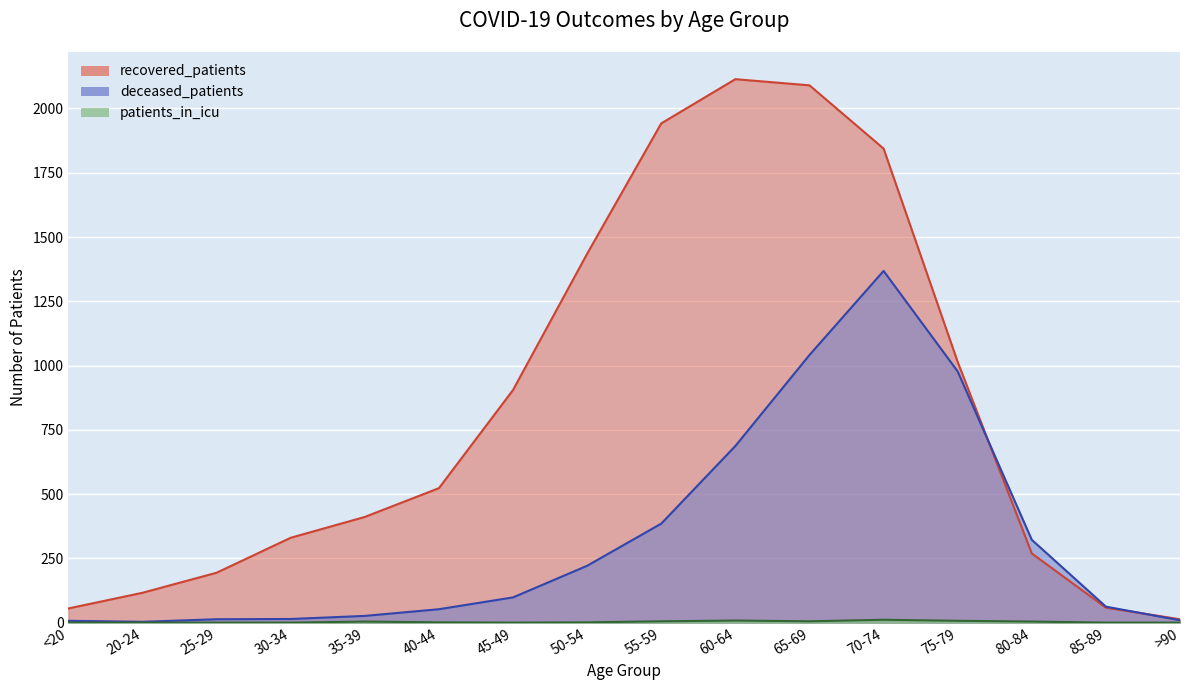

The deceased_patients series shows 1368 at 70-74. True or false?

True